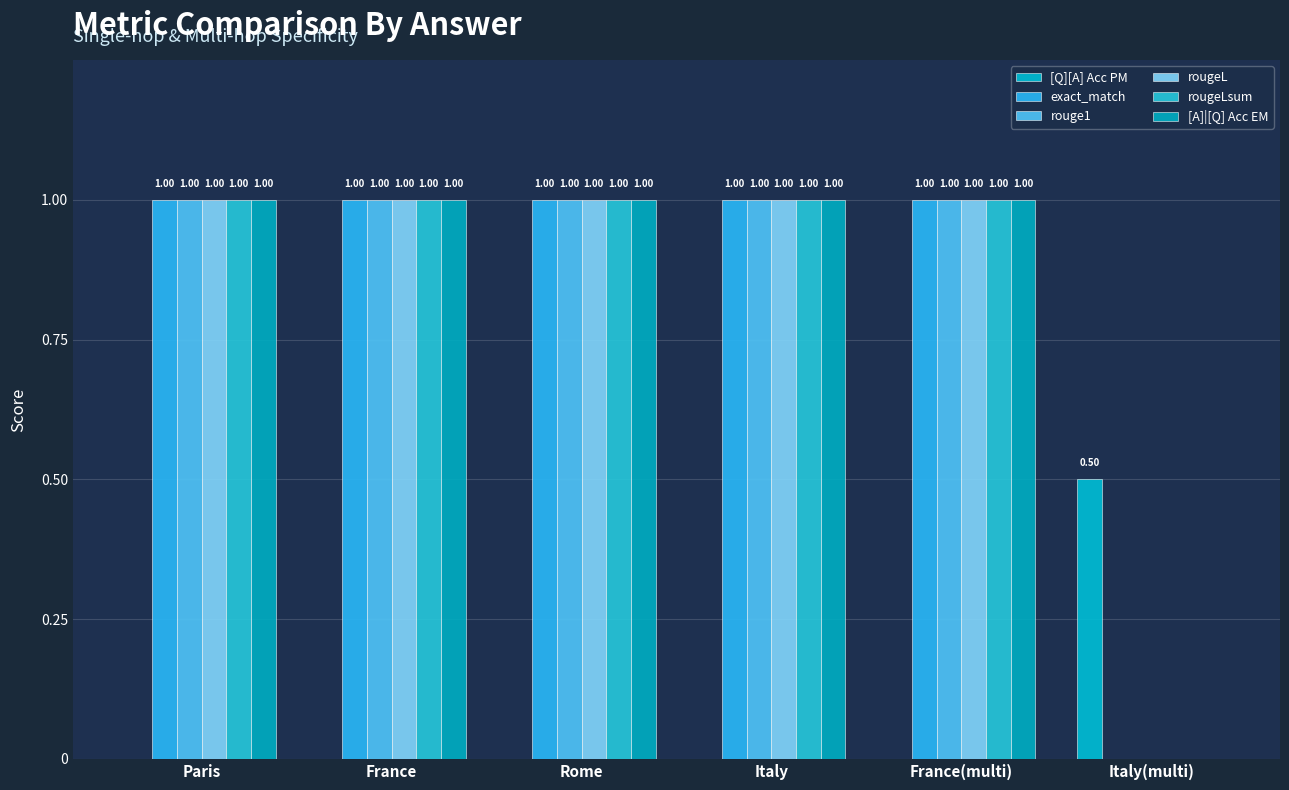

Is it true that [A]|[Q] Acc EM equals 1.0 at Italy?

True